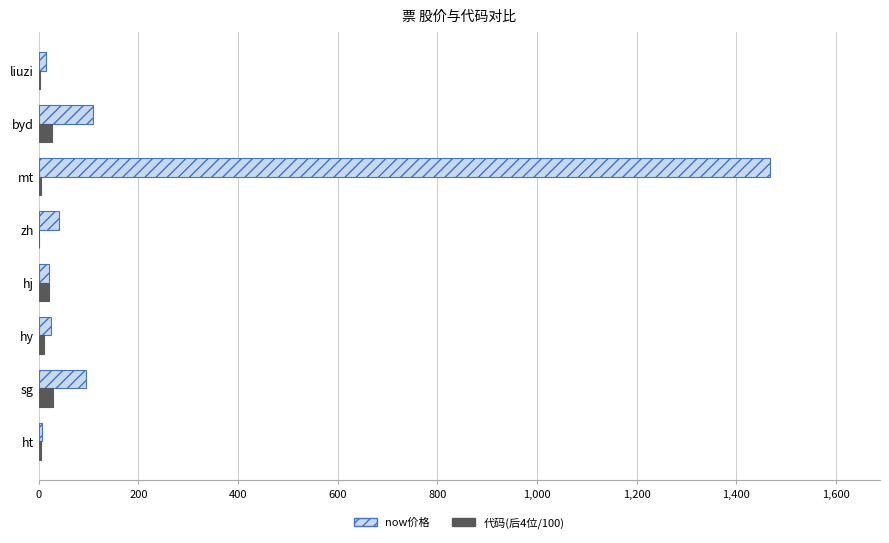

Is it true that now价格 equals 94.0 at sg?

True